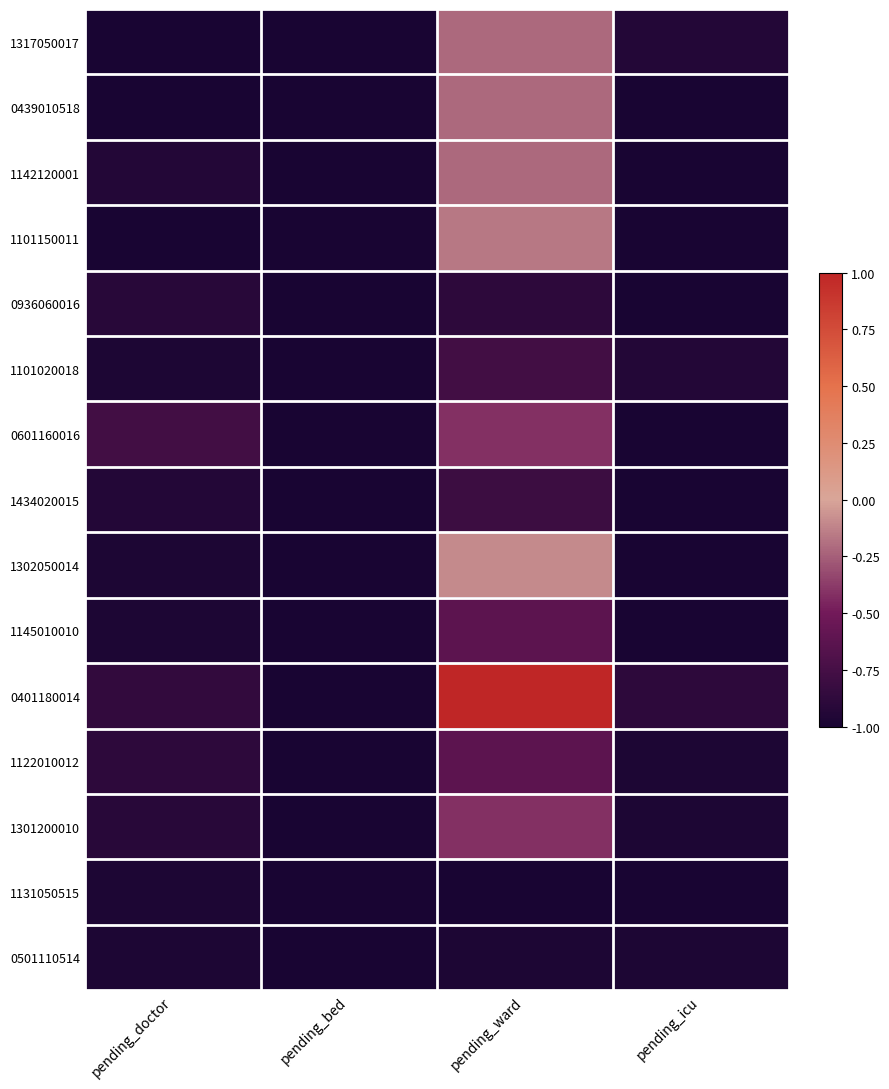

What is the smallest value displayed?

-1.0